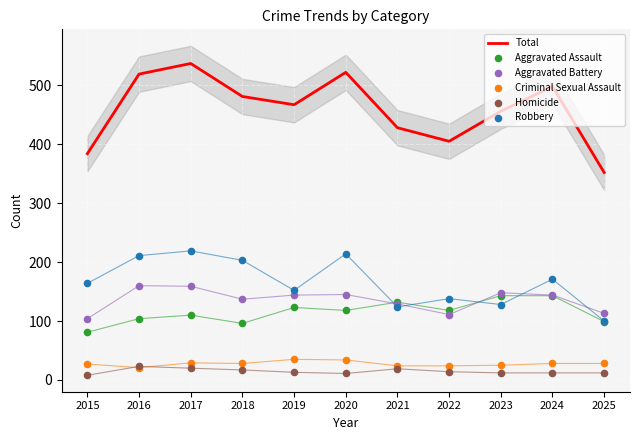

At how many categories does at least one series exceed 200?

11